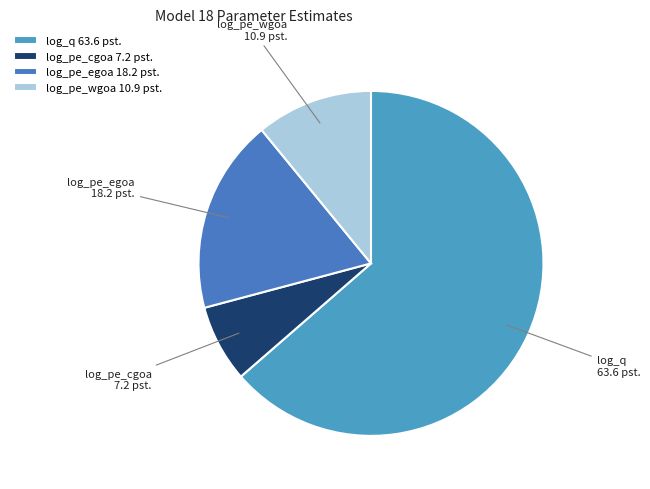

Does log_q represent more than half of the total?

Yes